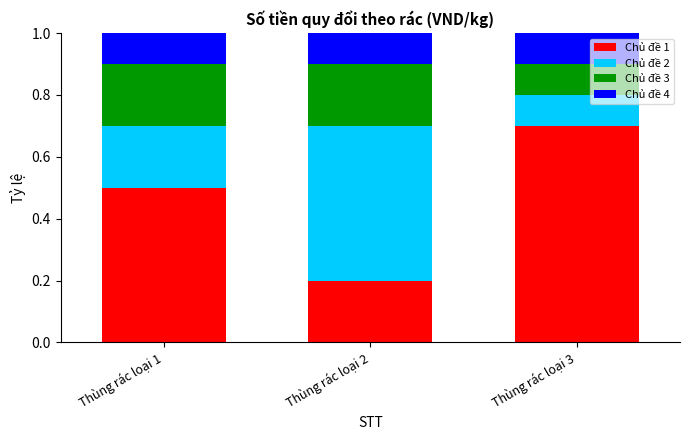

What is the maximum value for Chủ đề 1?

0.7